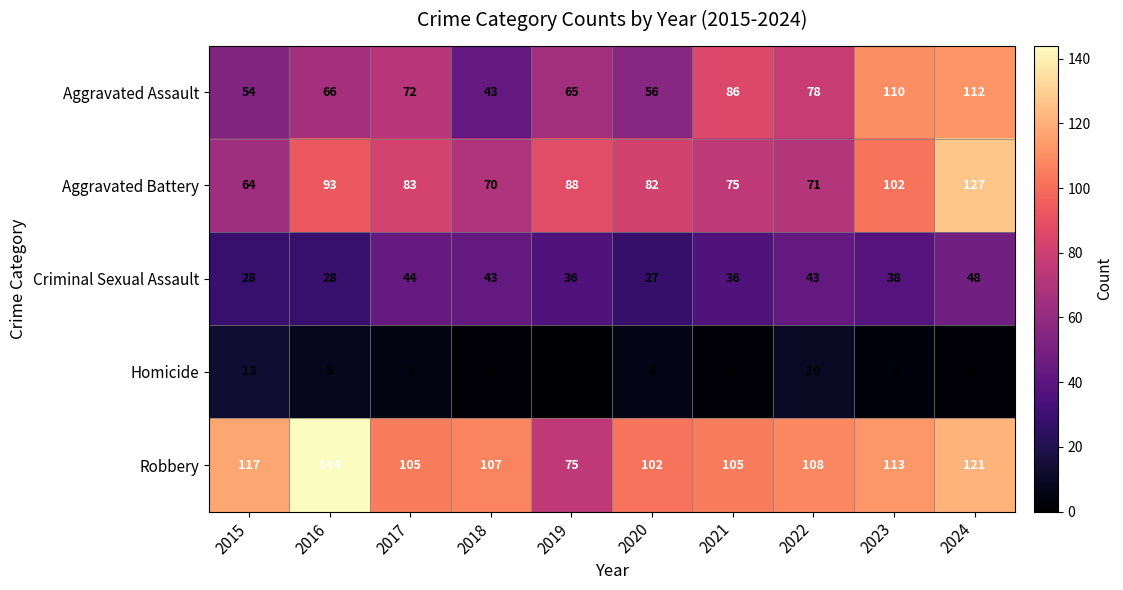

The Criminal Sexual Assault series shows 48 at 2016. True or false?

False